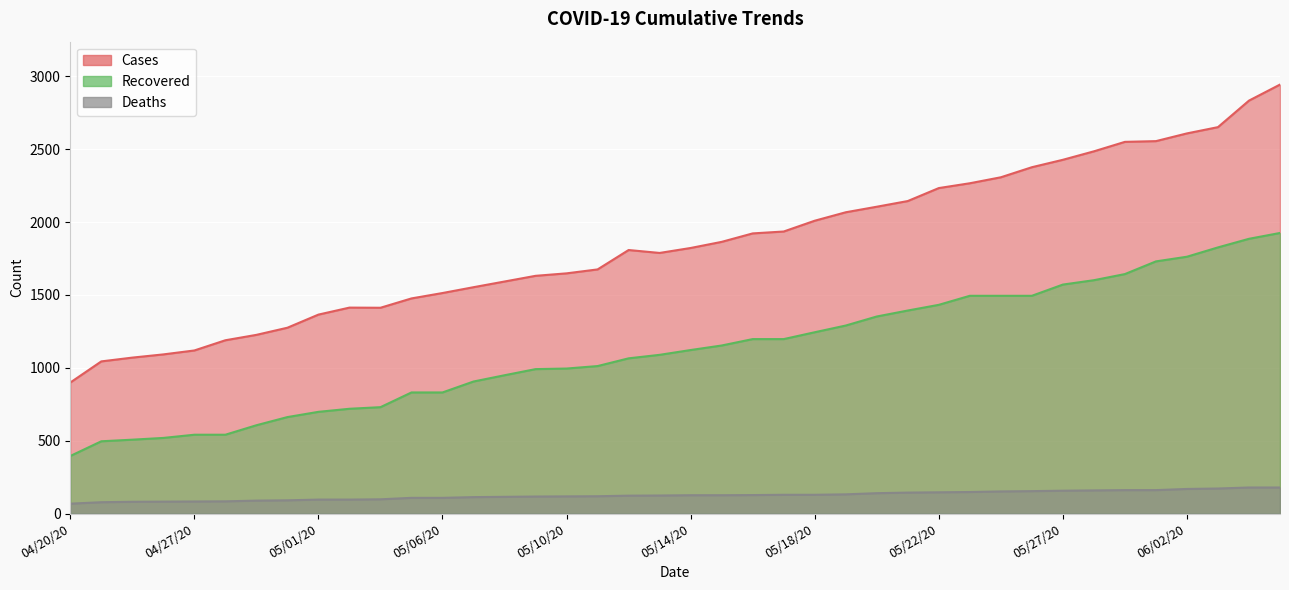

How many lines are shown in the chart?

3